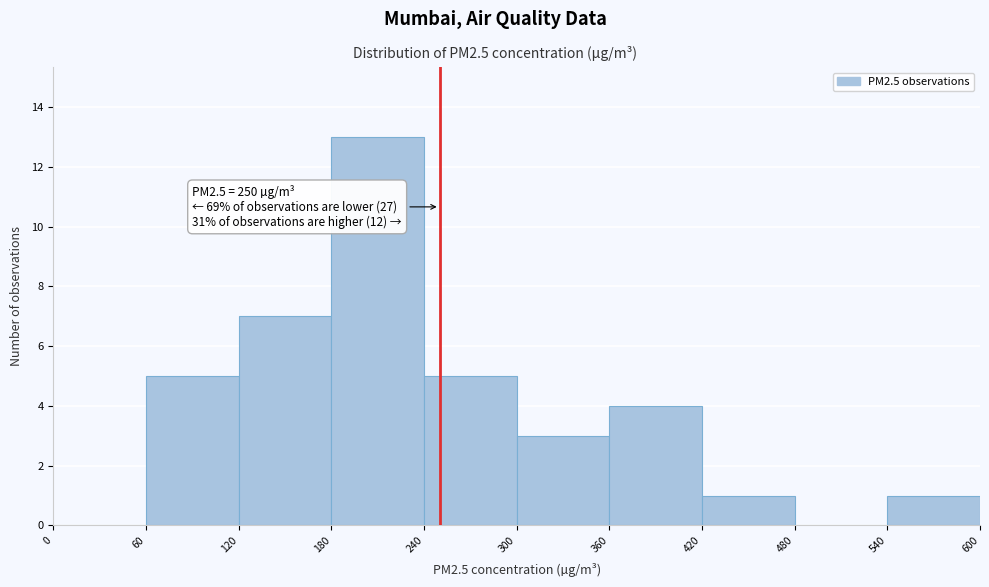

Which range on the x-axis has the tallest bar?

180 to 240